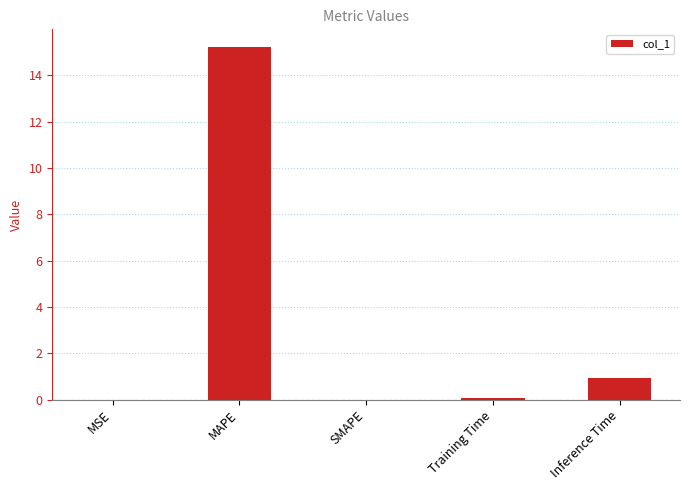

True or false: the data shows 0.9 at Inference Time.

True